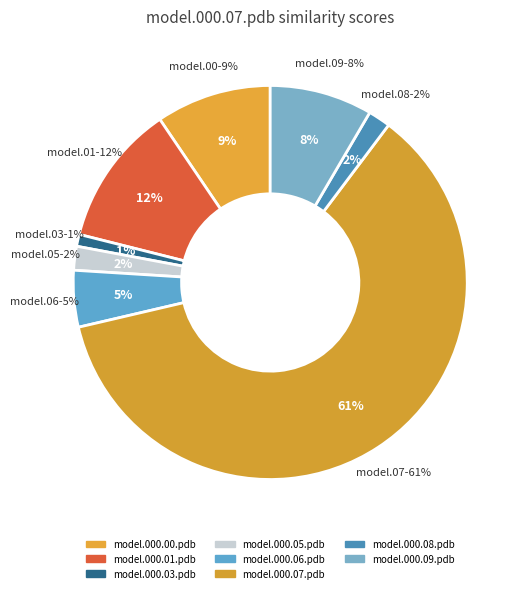

True or false: model.000.06.pdb accounts for 1% of the total.

False